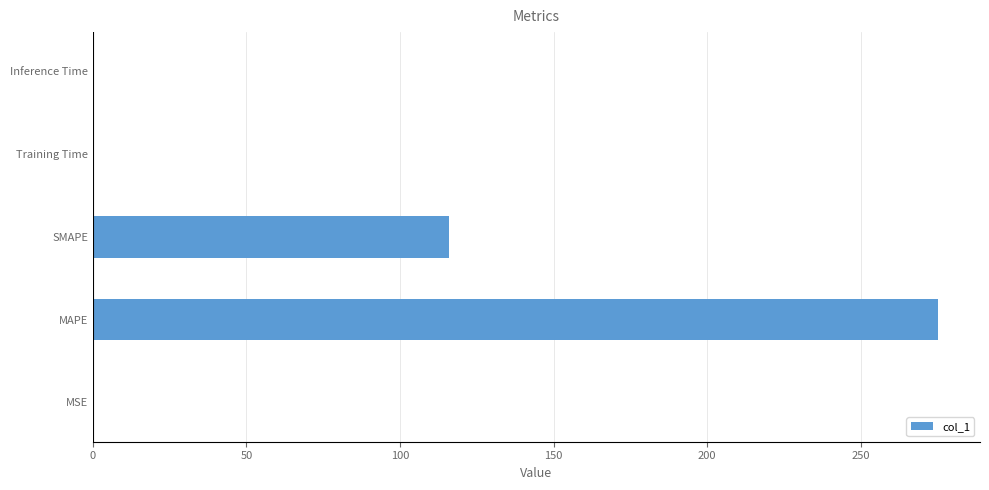

What is the ratio of the value at SMAPE to the value at MAPE?

0.4